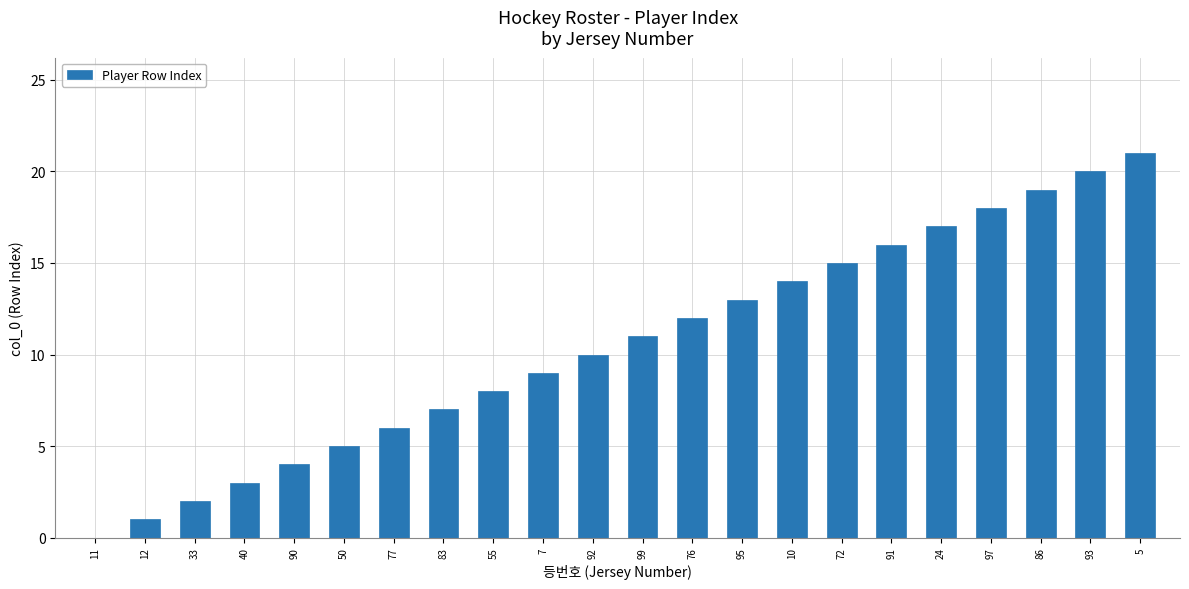

True or false: the data shows 15 at 72.

True